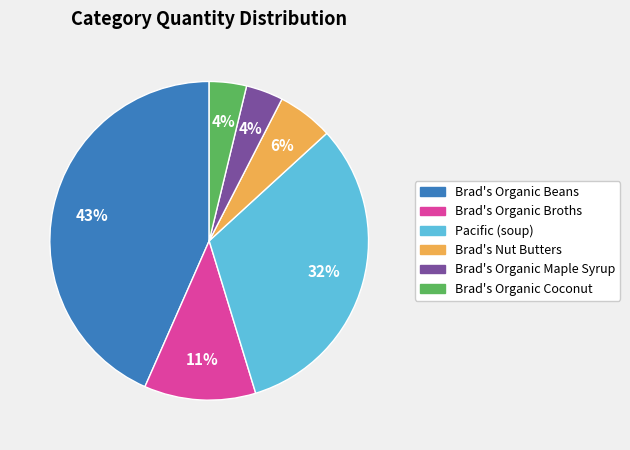

To the nearest percent, what portion does Pacific (soup) represent?

32%